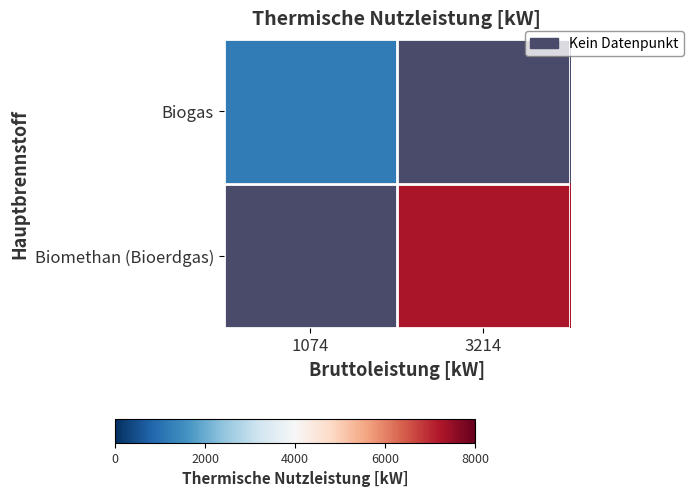

Rank the series by their average value, from lowest to highest.

Biogas, Biomethan (Bioerdgas)